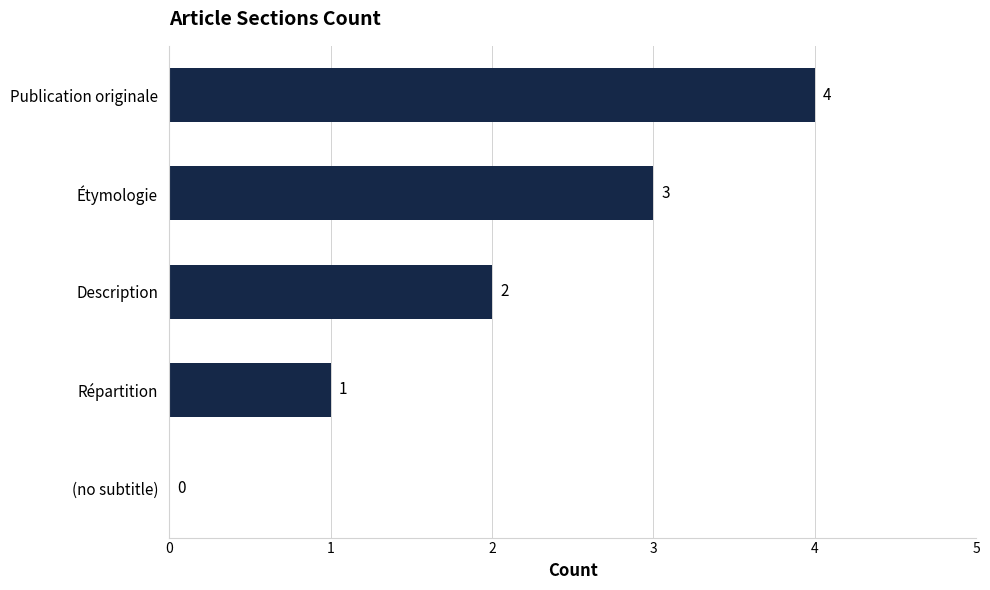

What is the greatest value displayed?

4